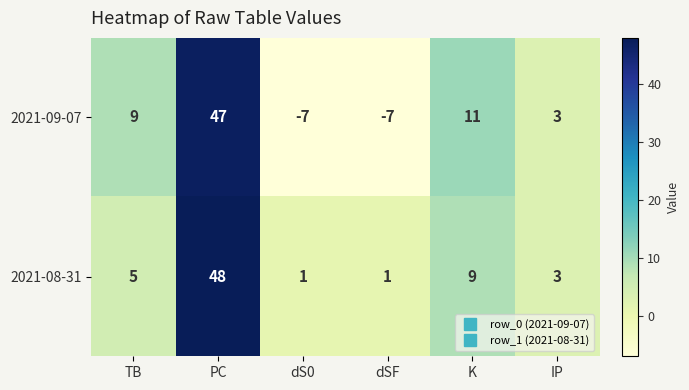

What is the smallest value displayed?

-7